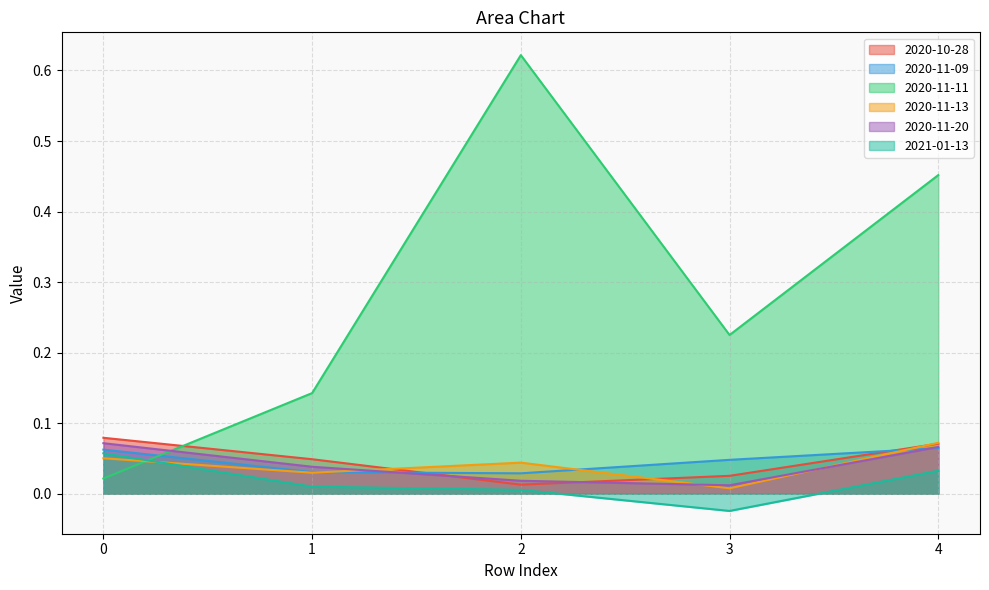

What is the difference between the highest and lowest values at 0?

0.1